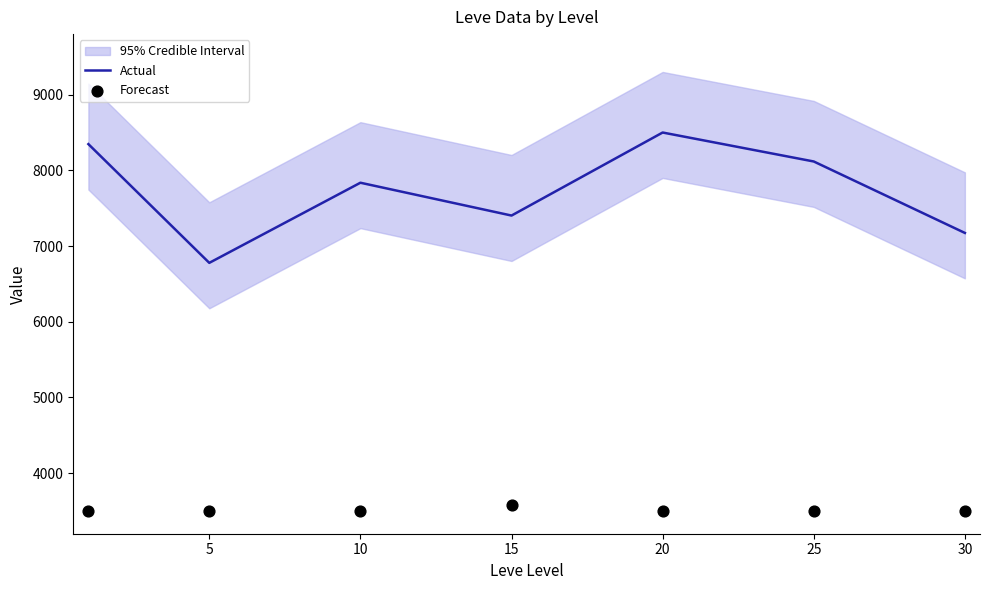

What is the lowest value of the Actual series?

6778.1